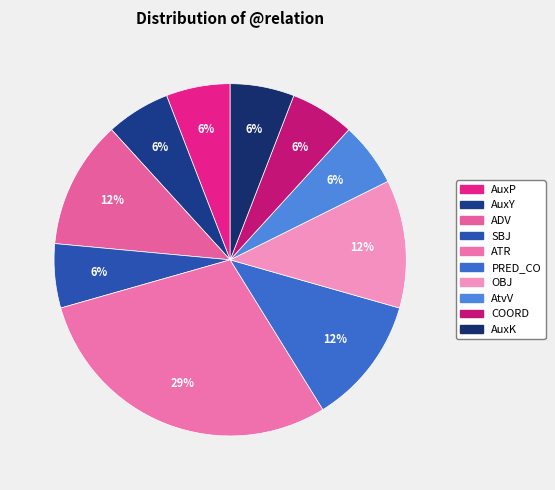

Do ATR and AtvV together represent more than half of the pie?

No